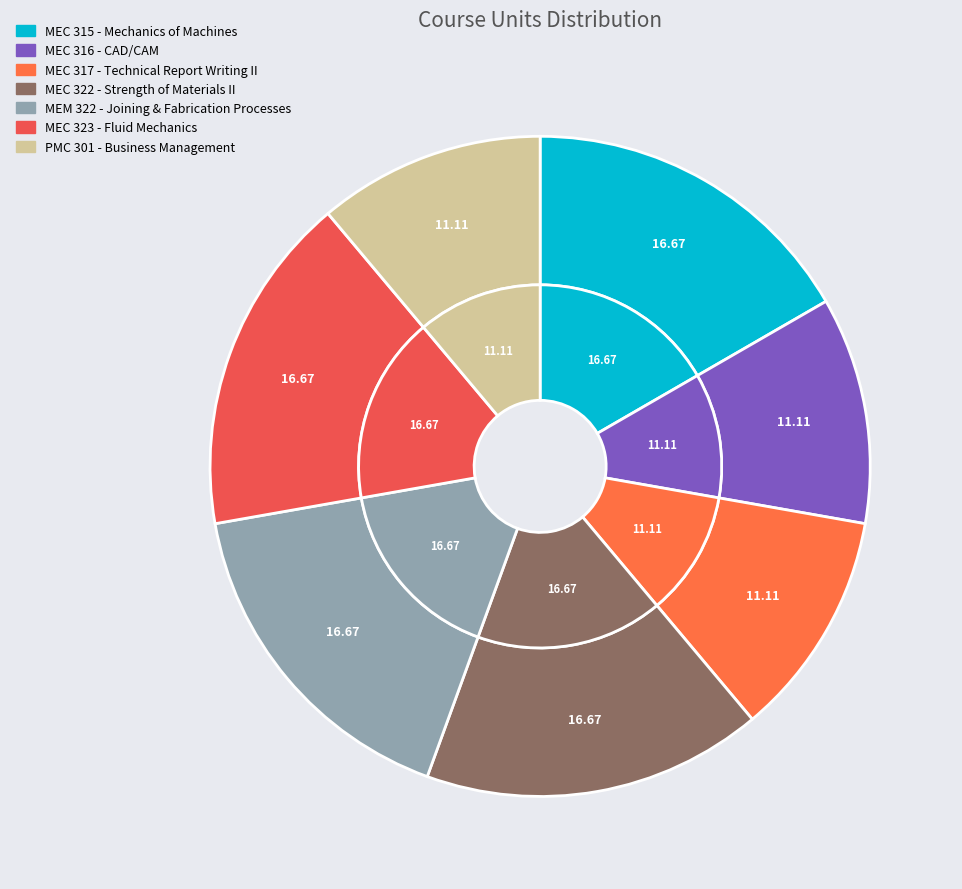

How many slices are in this pie chart?

7